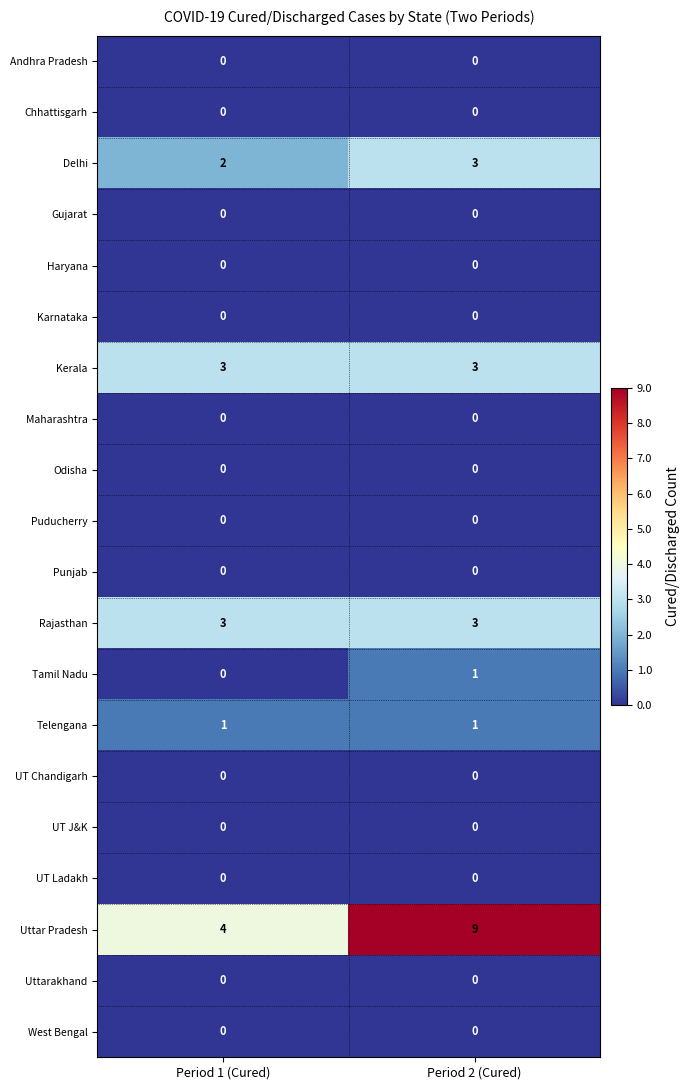

True or false: Chhattisgarh has a value of 0 at Period 2 (Cured).

True